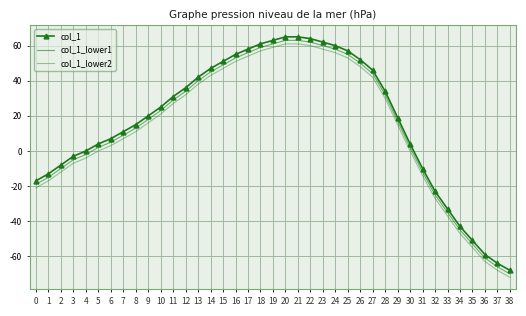

What is the value of the col_1 point at the 10th from the left?

20